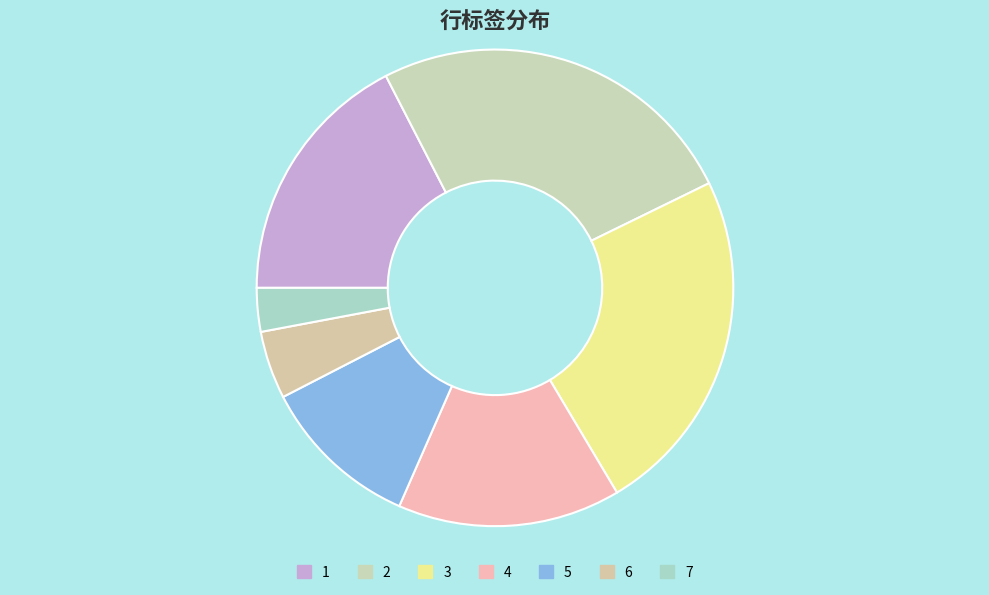

Which slice is the smallest?

7